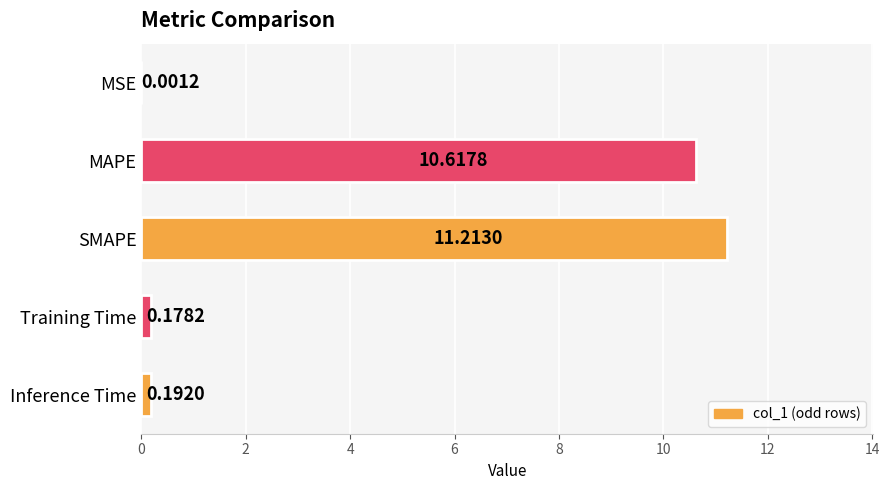

Where is the data nearest to the value 5?

Inference Time